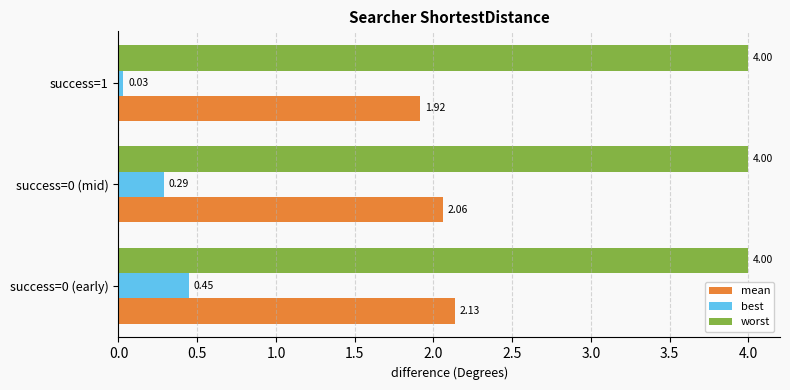

What is the average value of the mean series?

2.0